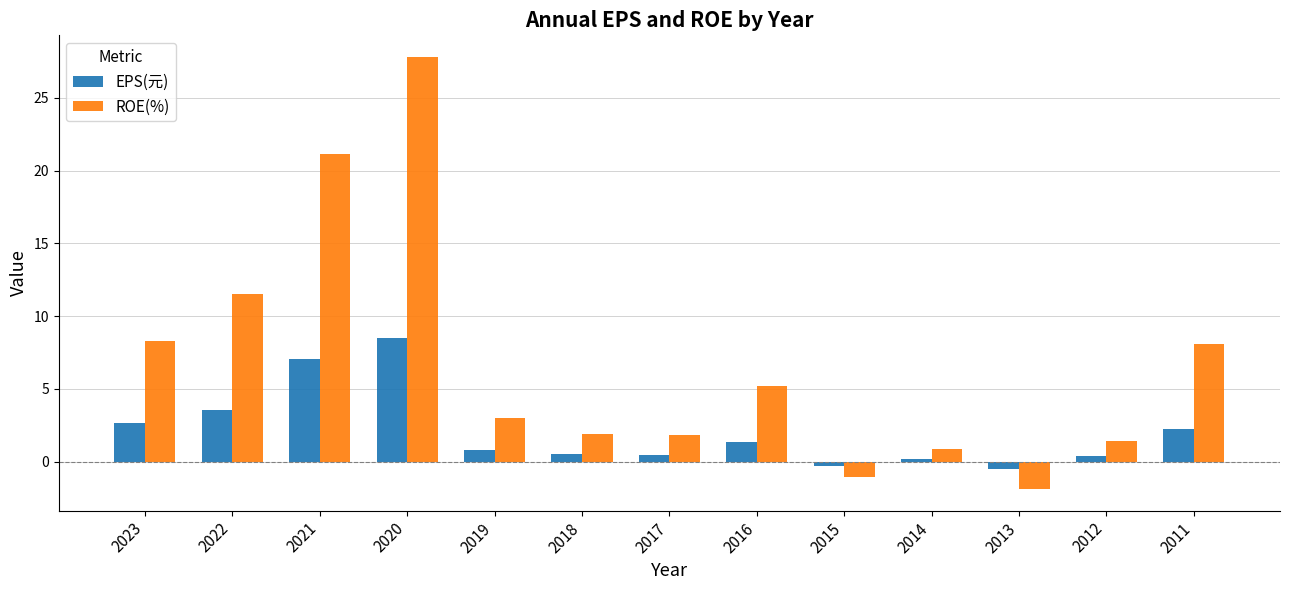

Rank the series by their average value, from highest to lowest.

ROE(%), EPS(元)